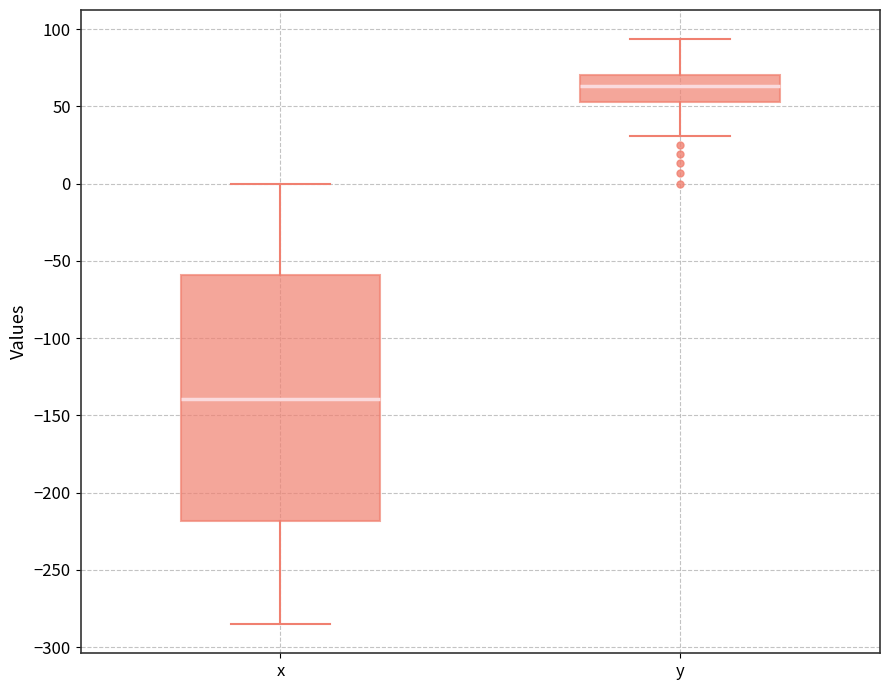

Reading left to right, transcribe this box plot: for each box, give where its median line is, the range the box spans, and where its two whiskers end, as read against the y-axis. The values are not printed on the chart, so give them approximately, as read against the axis.

x: median -140, box -220 to -60, whiskers -285 to 0
y: median 65, box 55 to 70, whiskers 30 to 95